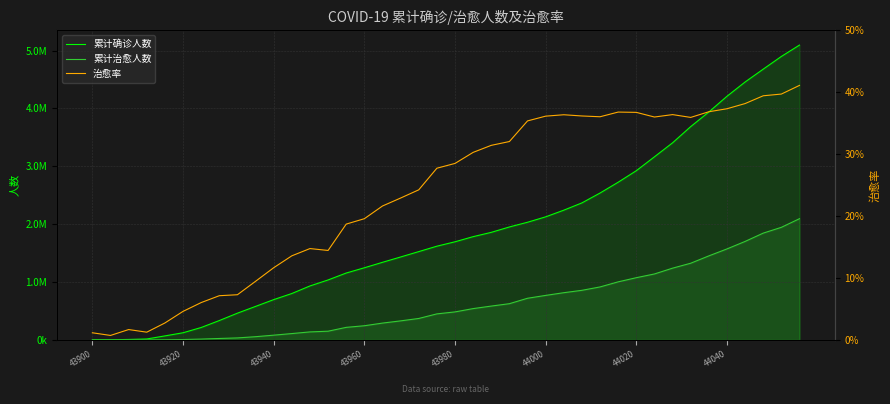

What is the difference between the highest and lowest values at 9?

578267.9